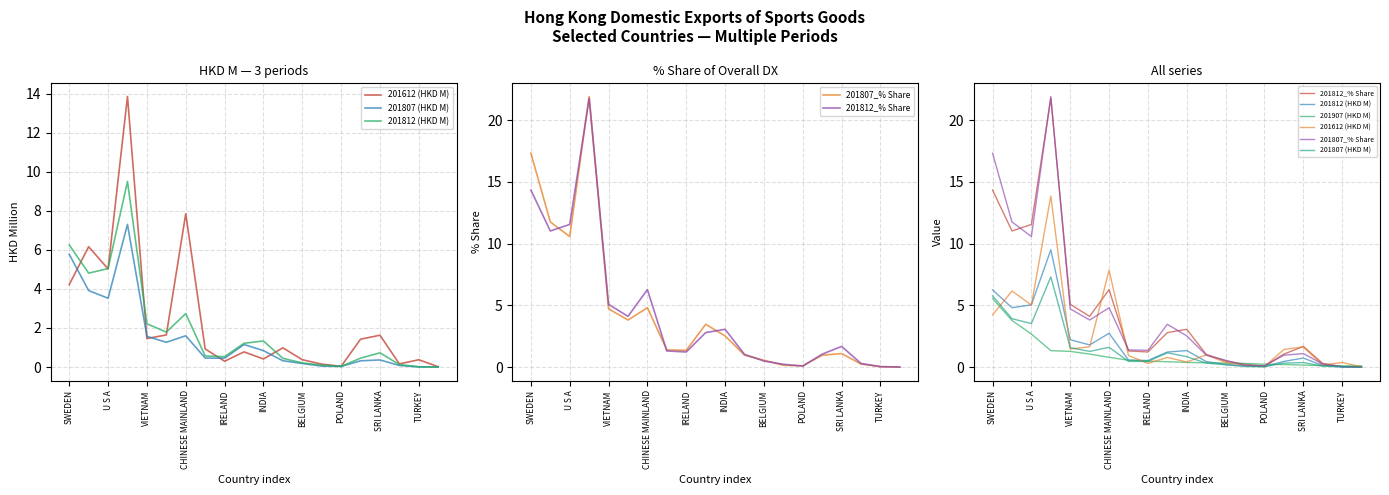

True or false: 201812 (HKD M) has a value of 0.3 at 11.

False